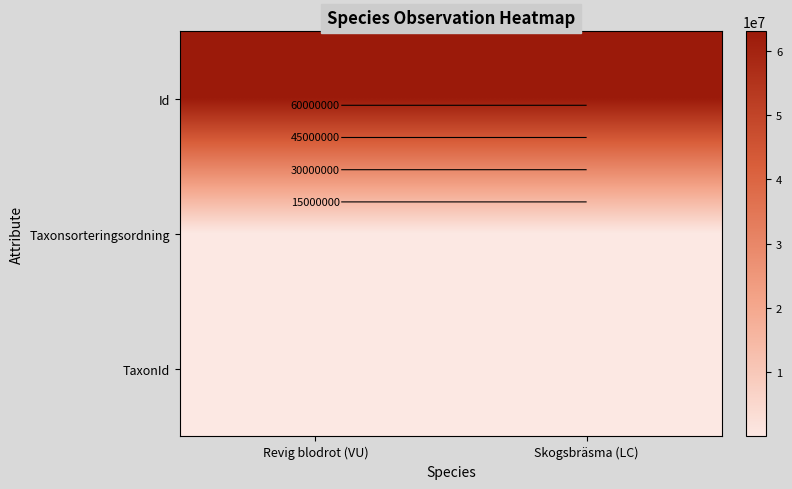

List the series in order of their peak value, highest first.

Id, TaxonId, Taxonsorteringsordning